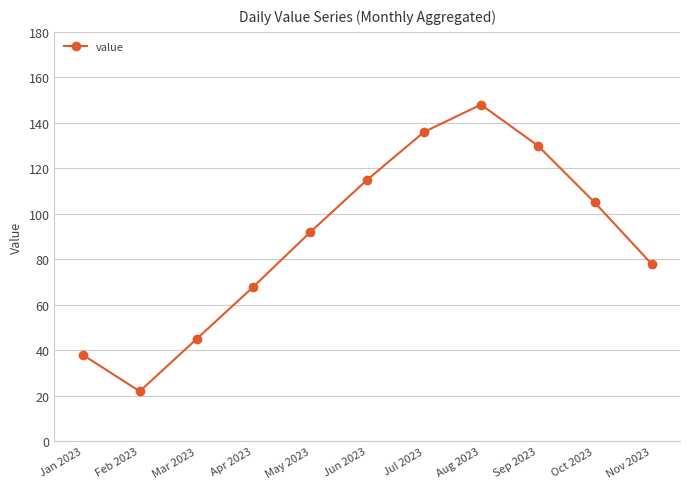

Read the value at Nov 2023, to the nearest 5.

80